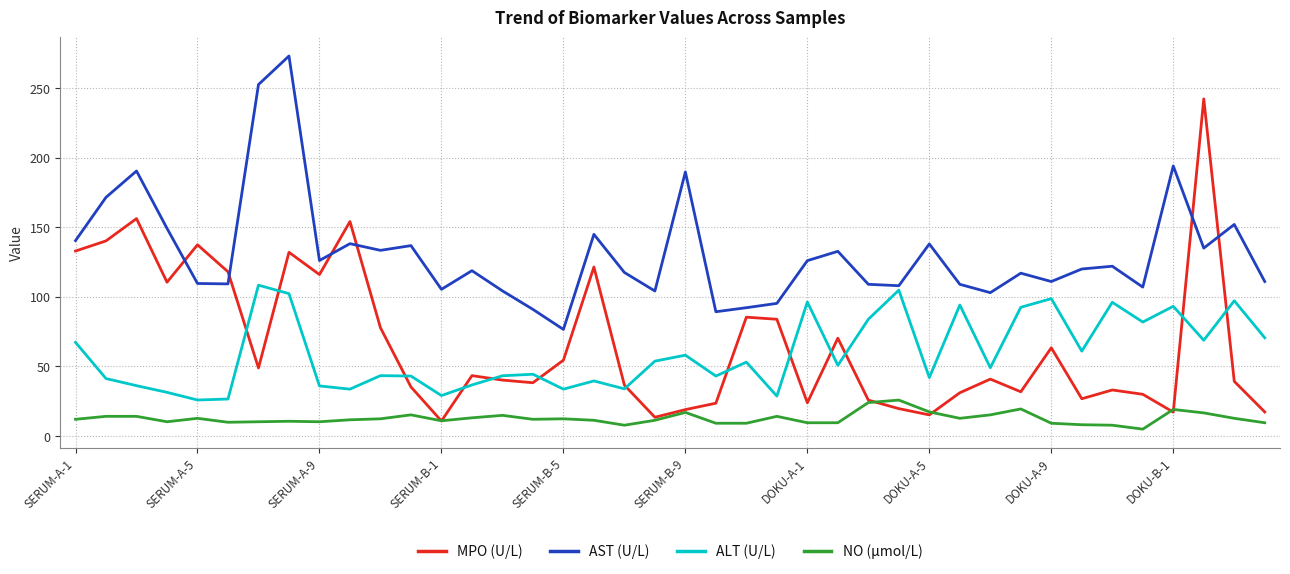

True or false: NO (µmol/L) and ALT (U/L) intersect in this chart.

False